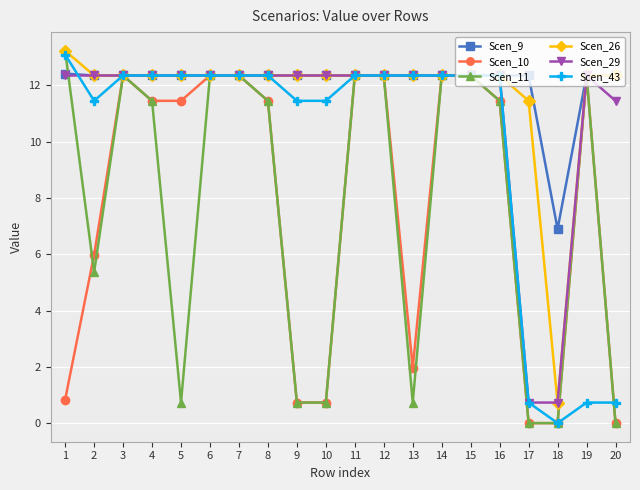

What are all the series names shown in the legend?

Scen_9, Scen_10, Scen_11, Scen_26, Scen_29, Scen_43